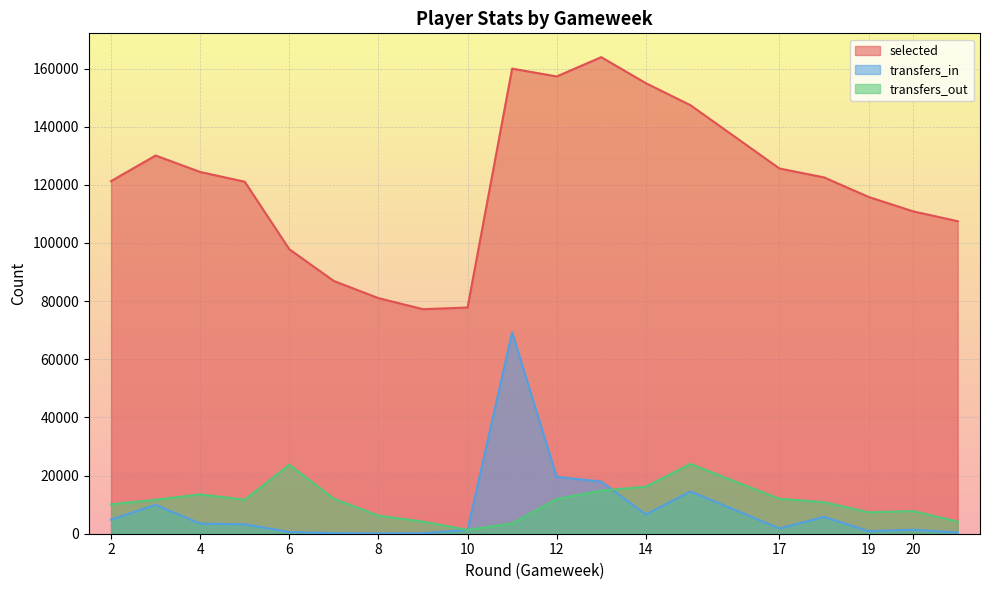

Is it true that selected equals 64519 at 17?

False